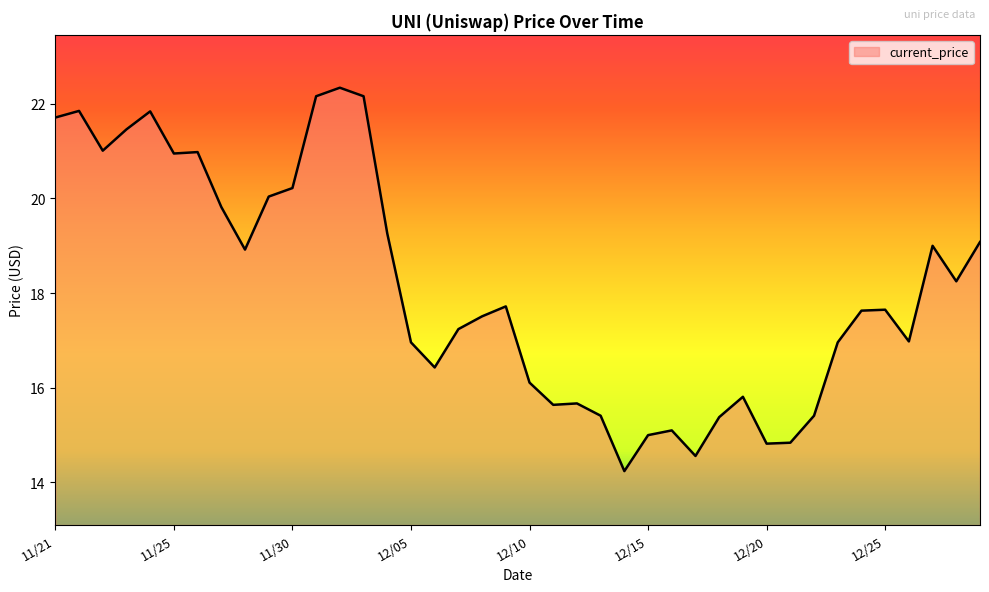

What is the smallest value displayed?

14.2